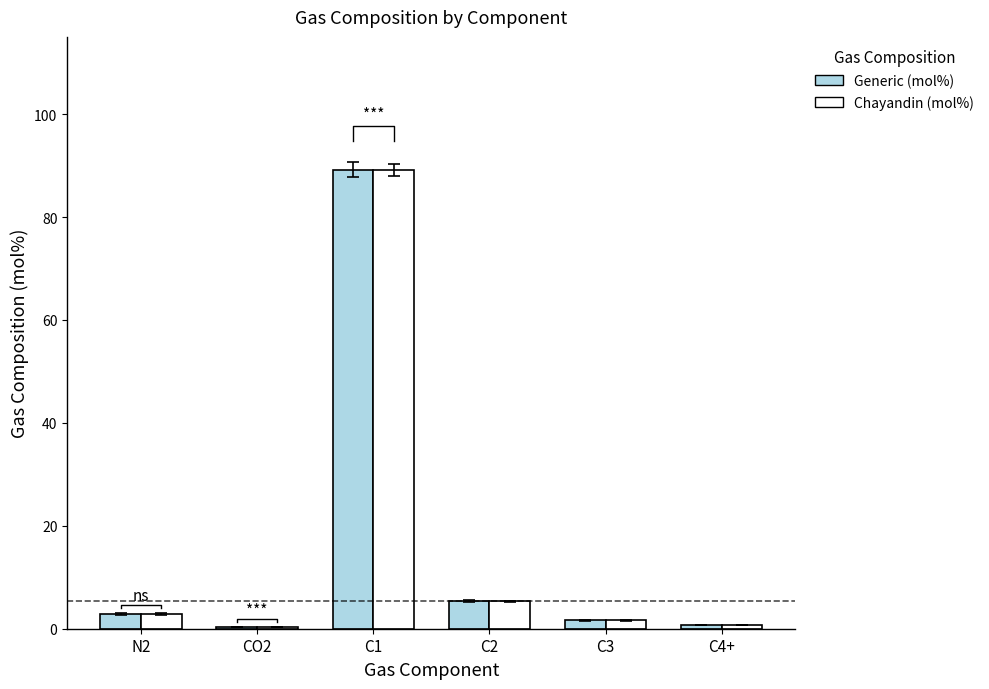

Reading left to right, what are all the values shown in this chart?

Generic (mol%): 2.9	0.3	89.2	5.3	1.6	0.7
Chayandin (mol%): 2.9	0.3	89.2	5.3	1.6	0.7